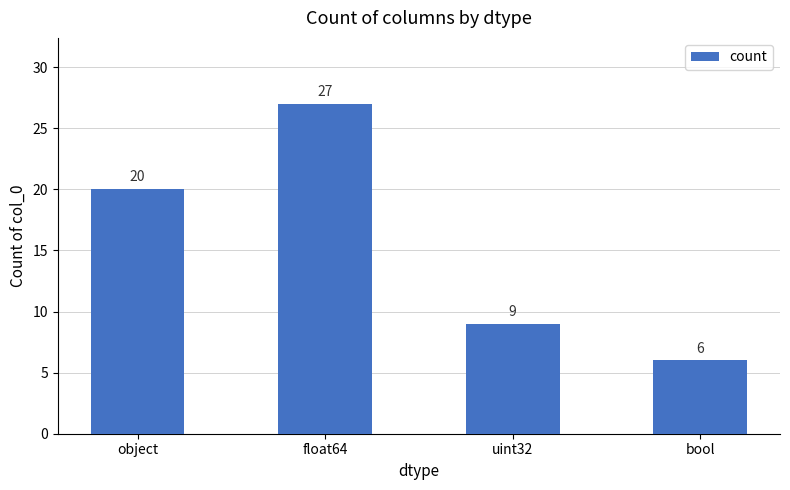

True or false: the data shows 6 at bool.

True